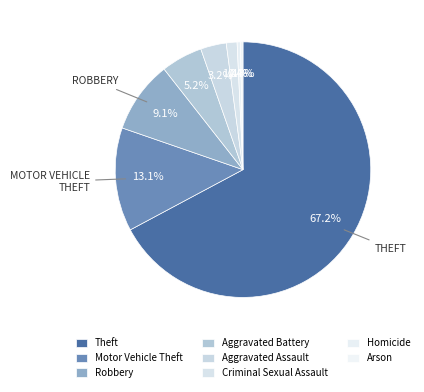

The Theft slice represents 67% of the pie. True or false?

True